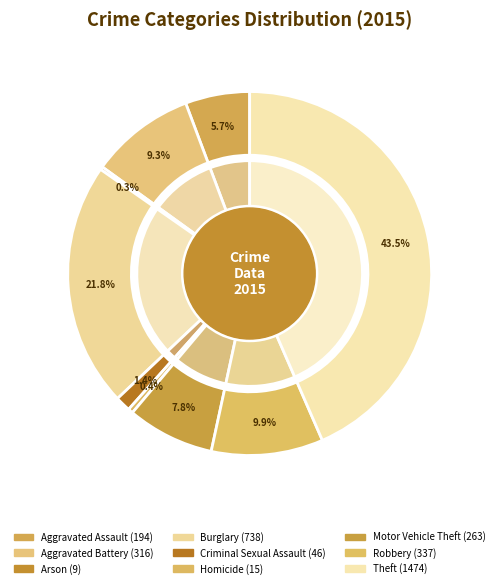

Rank the categories by value from lowest to highest.

Arson, Homicide, Criminal Sexual Assault, Aggravated Assault, Motor Vehicle Theft, Aggravated Battery, Robbery, Burglary, Theft